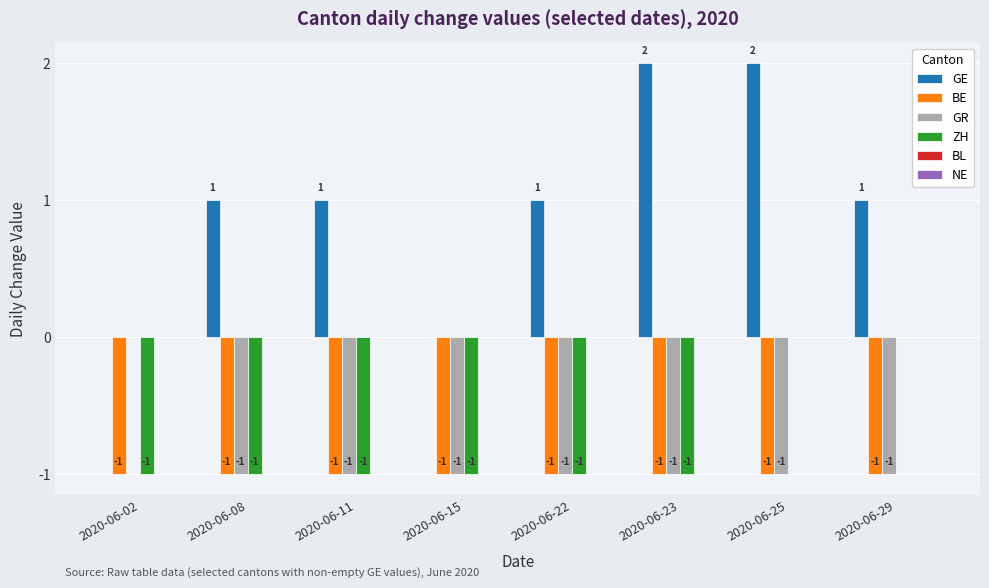

The ZH series shows -2 at 2020-06-23. True or false?

False